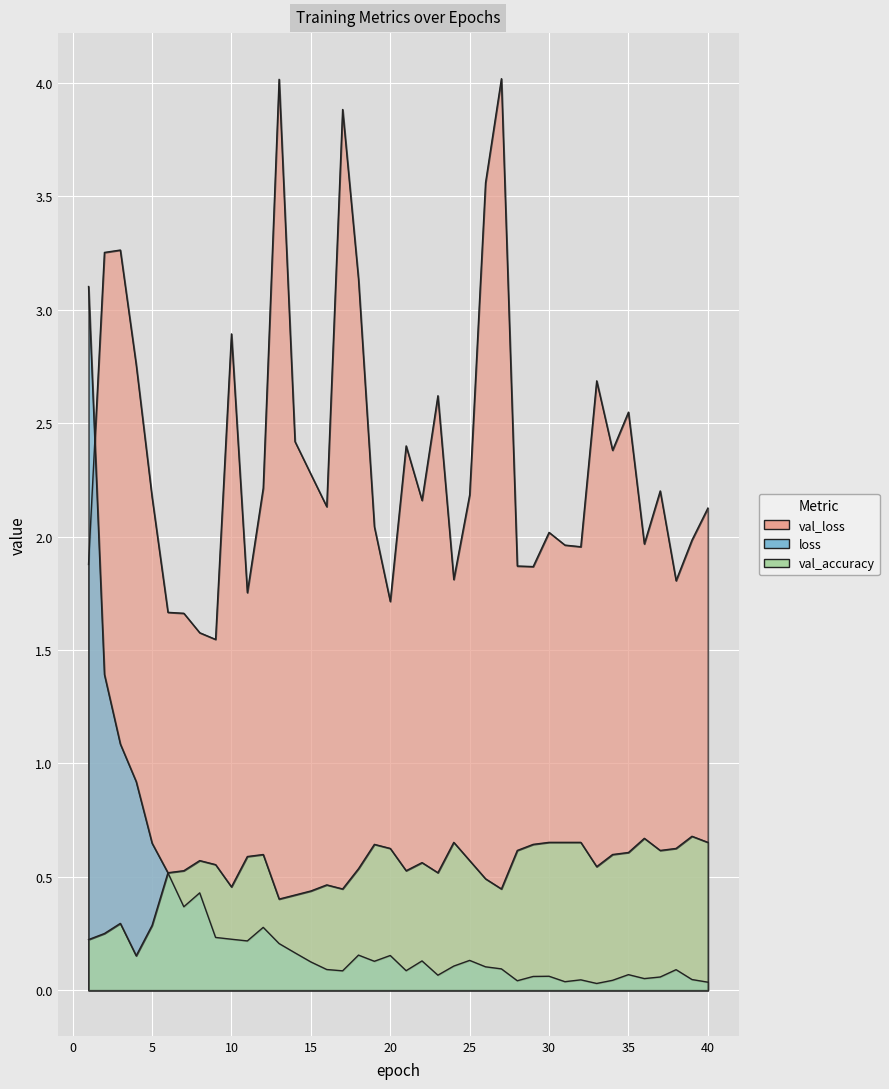

What are all the series names shown in the legend?

val_loss, loss, val_accuracy